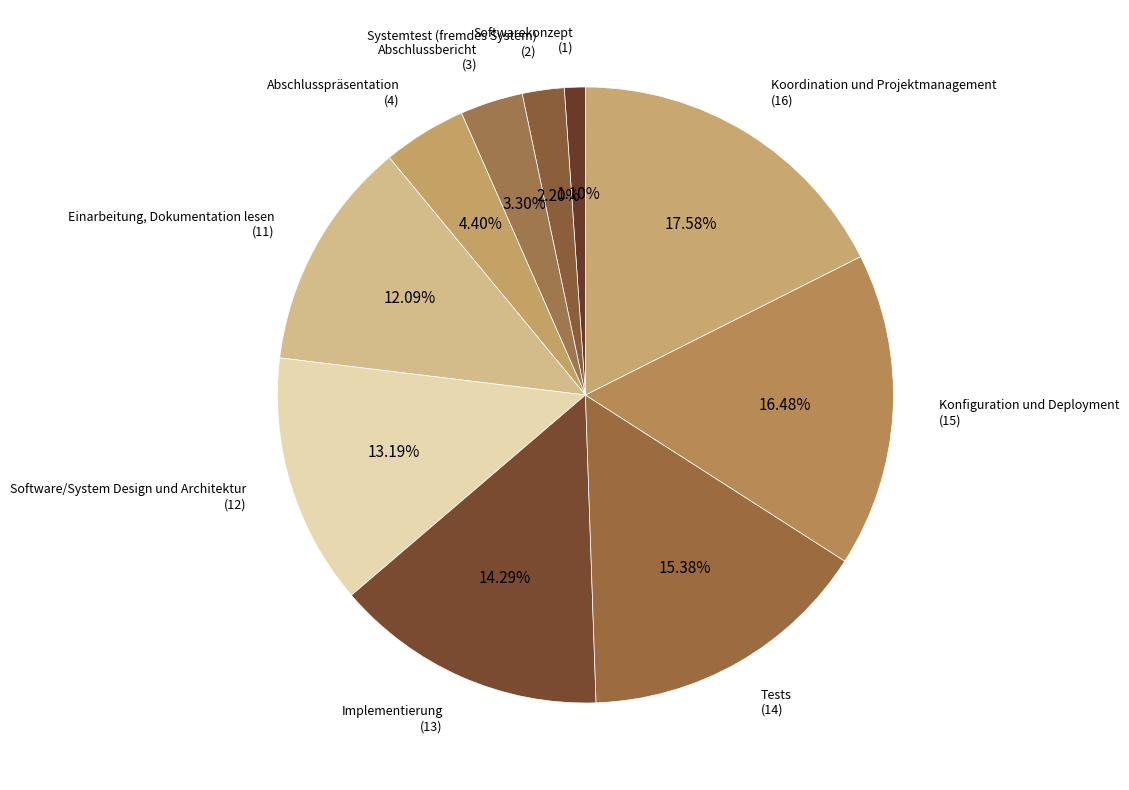

How many slices are in this pie chart?

10